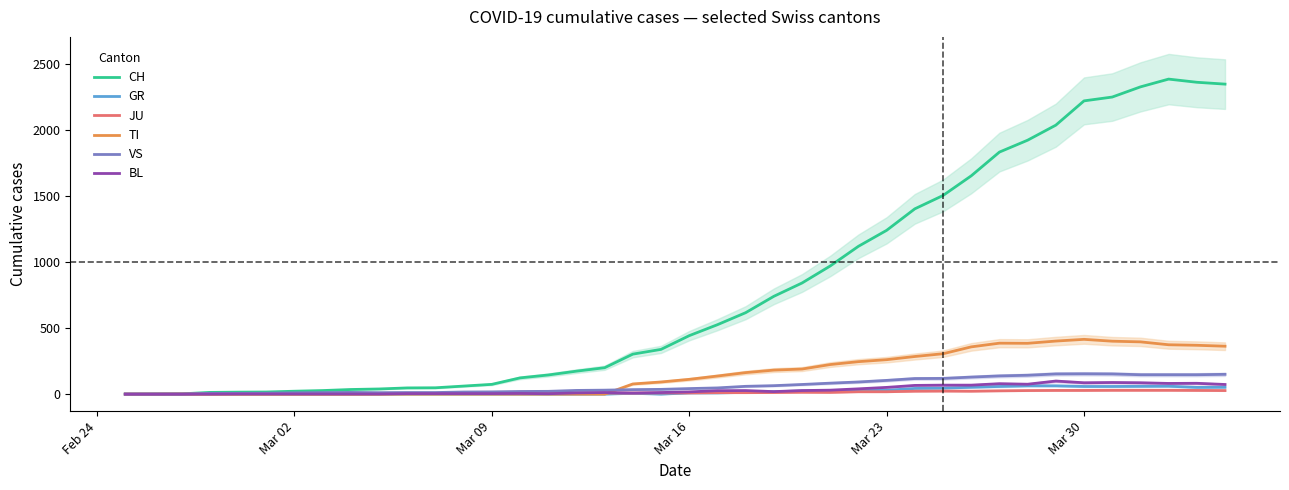

What is the maximum value for TI?

415